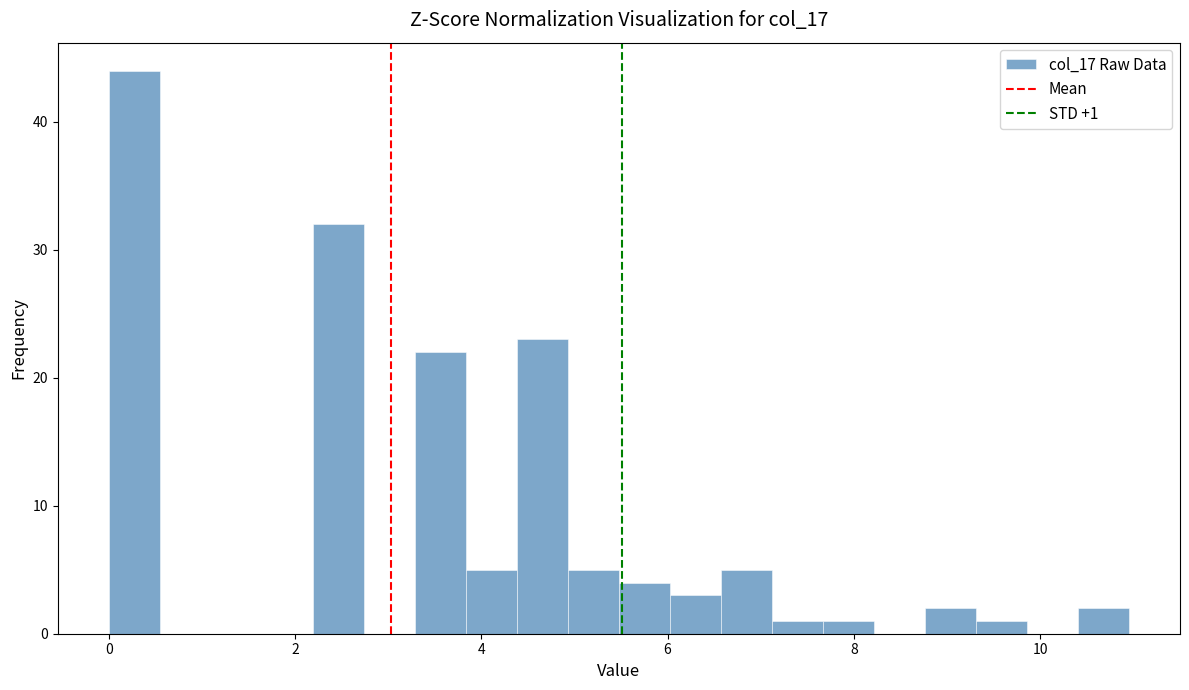

Read against the x-axis, roughly where is the centre of the tallest bar?

0.2